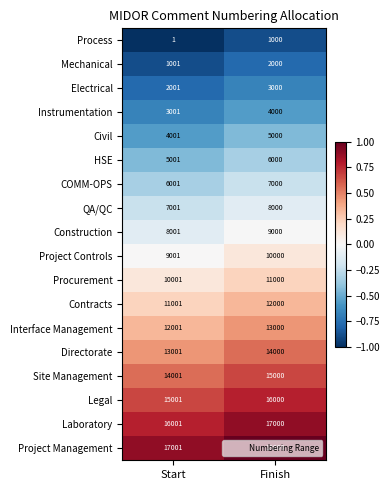

What is the maximum value shown in the chart?

18000